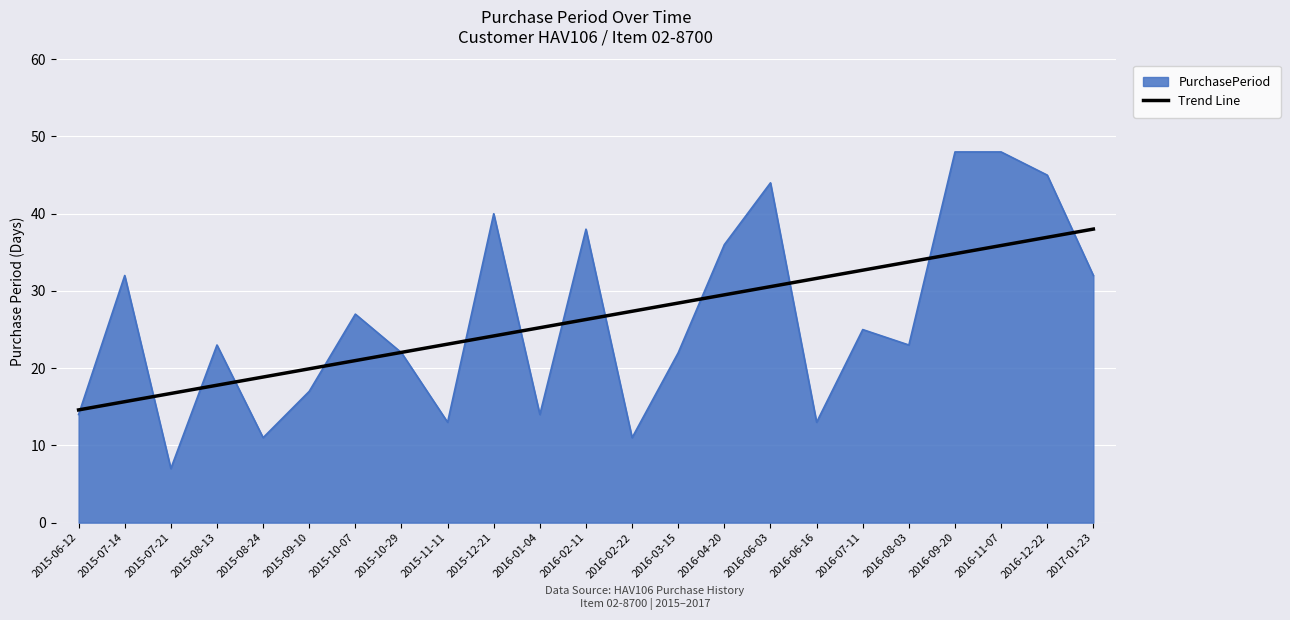

Rank the series at 2015-11-11 from highest to lowest value.

Trend Line, PurchasePeriod